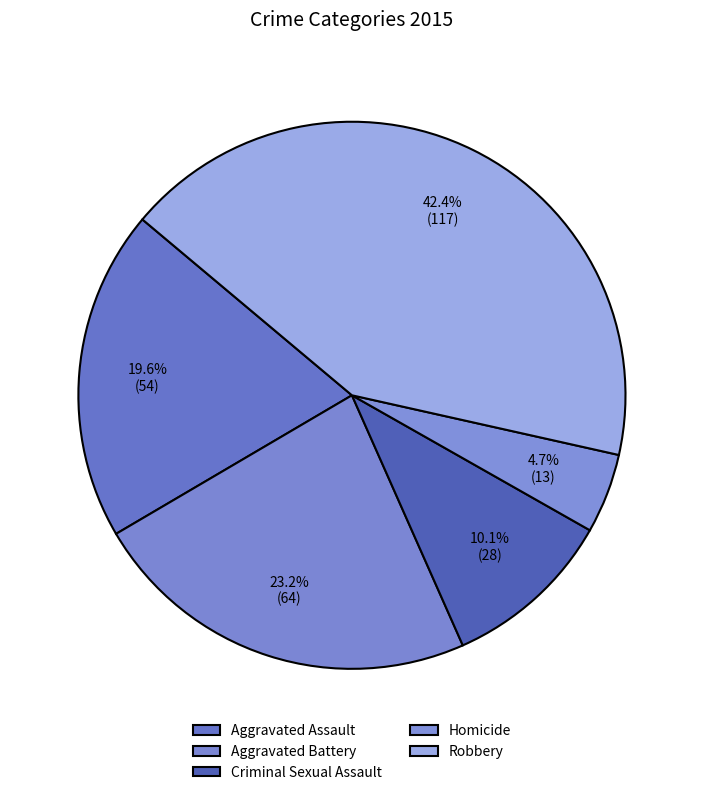

To the nearest percent, what portion does Aggravated Assault represent?

20%